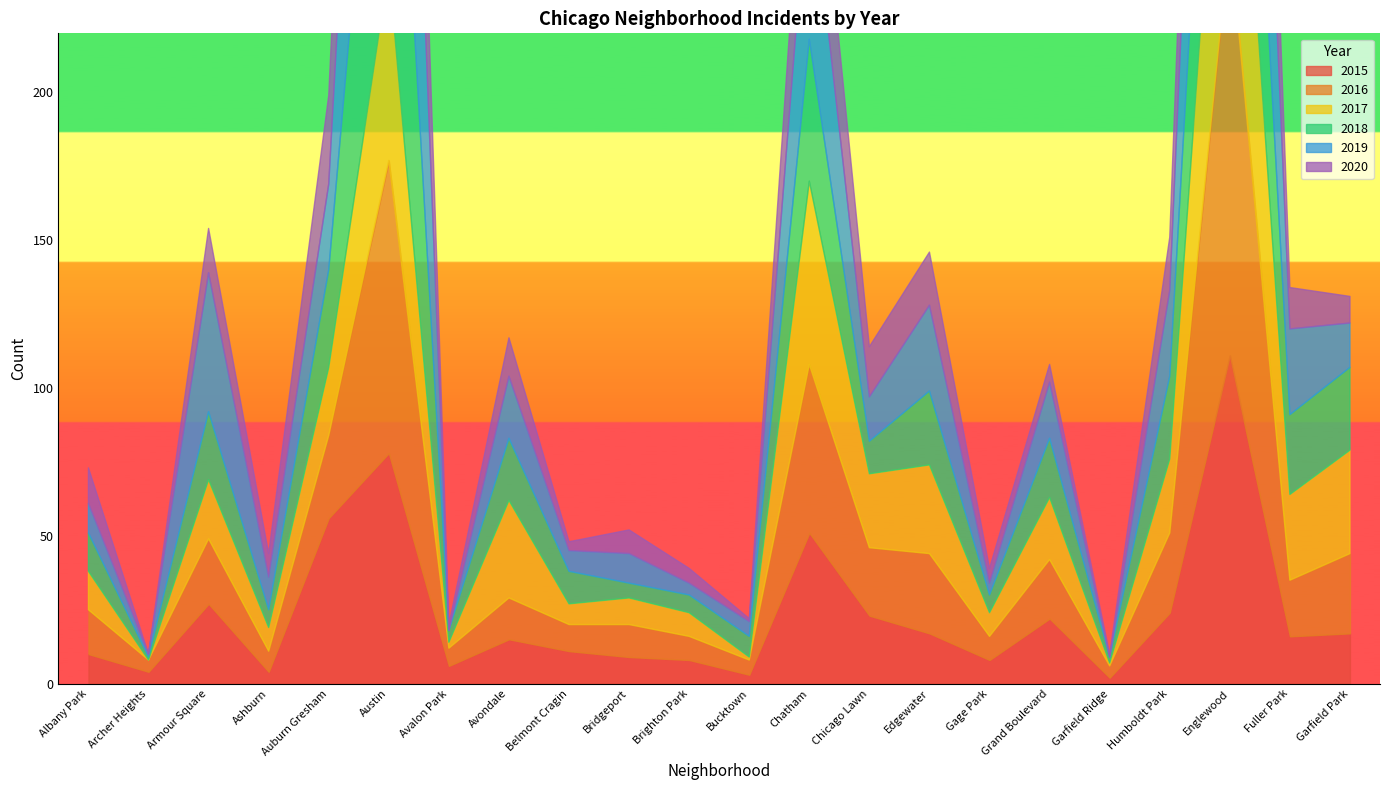

Between which two adjacent categories do 2017 and 2018 first intersect?

Armour Square and Ashburn